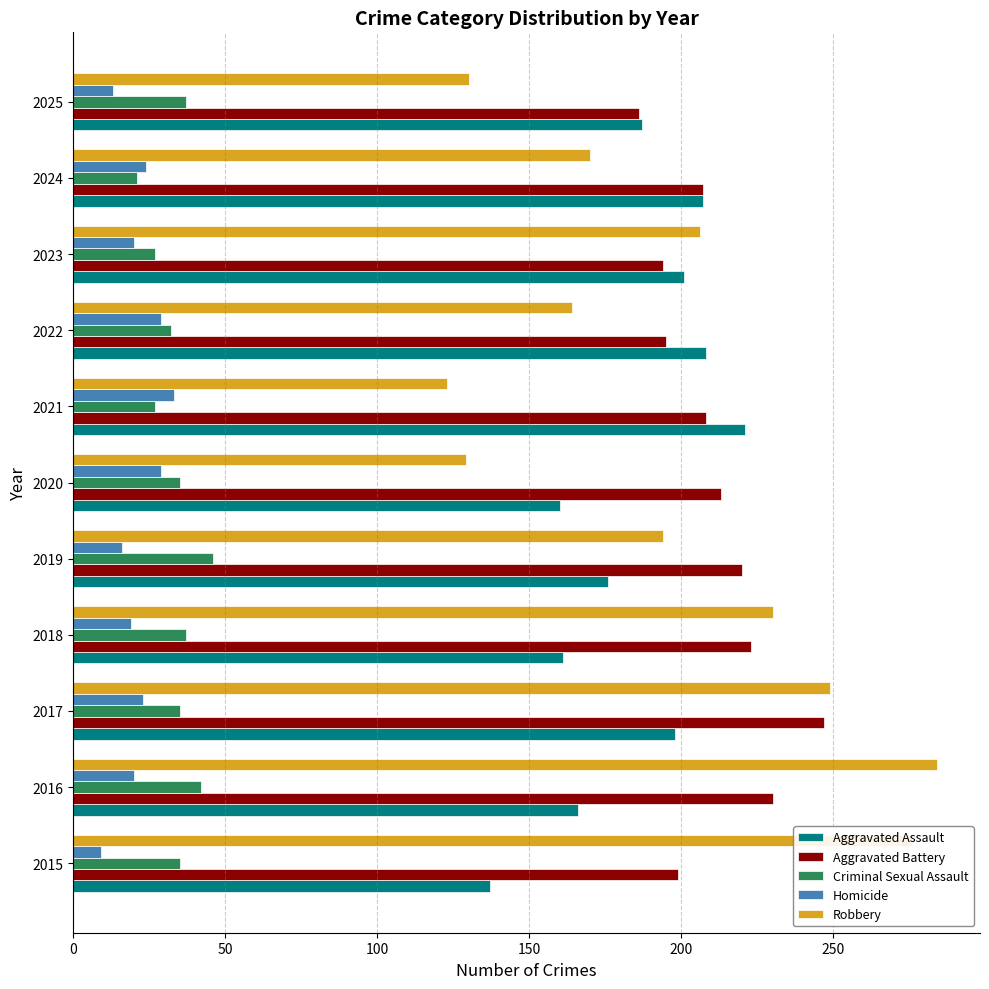

What is the minimum value shown in the chart?

9